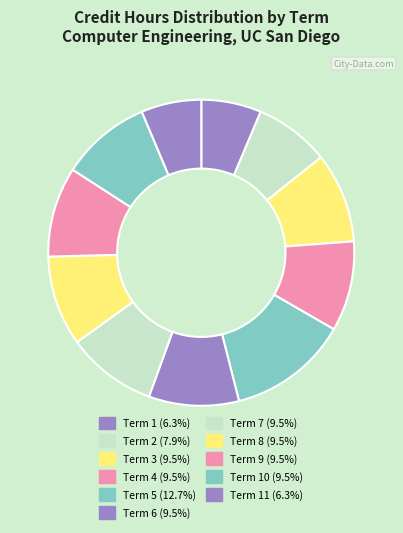

Which category has the biggest portion of the pie?

Term 5